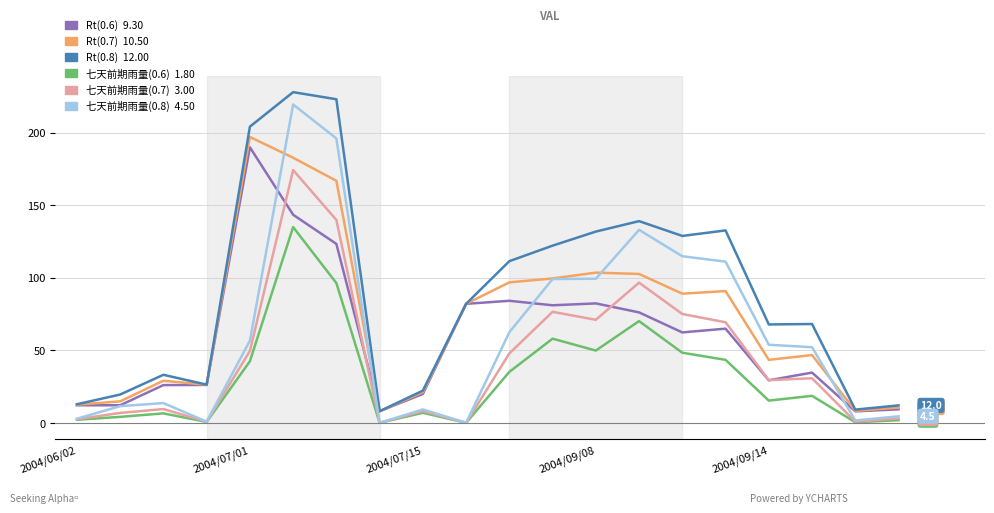

The value of Rt(0.7) at 2004/07/01 is 20.4. True or false?

False